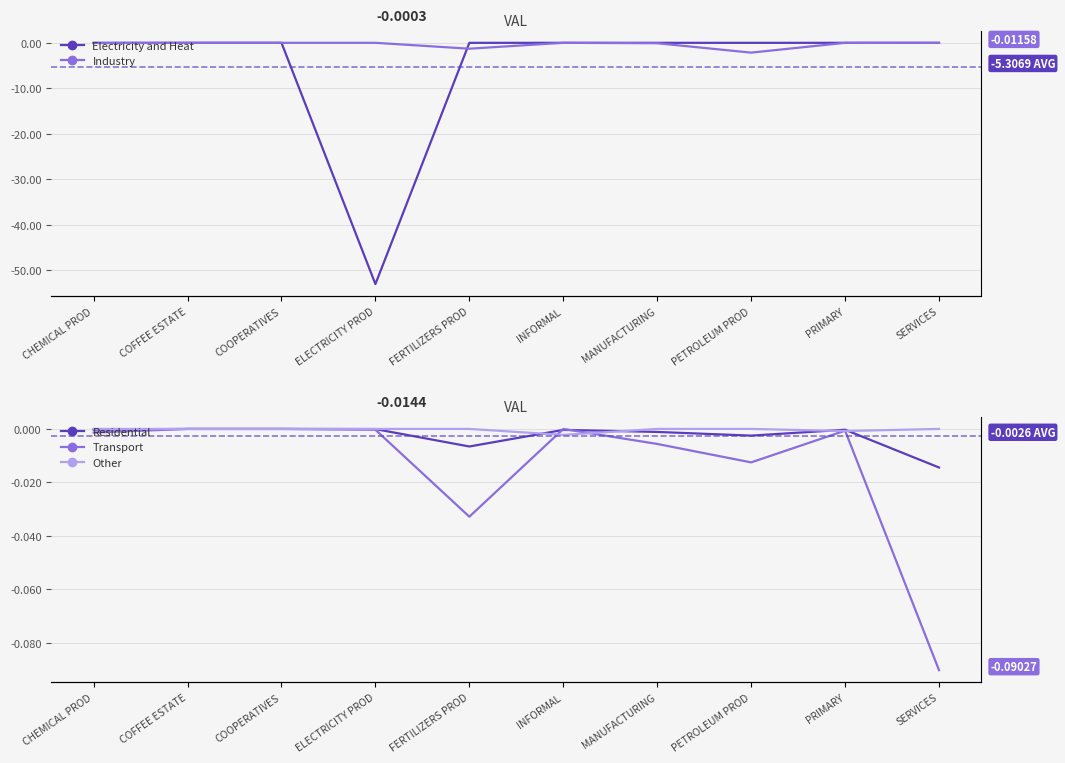

What is the label of the 4th point from the left?

ELECTRICITY PROD